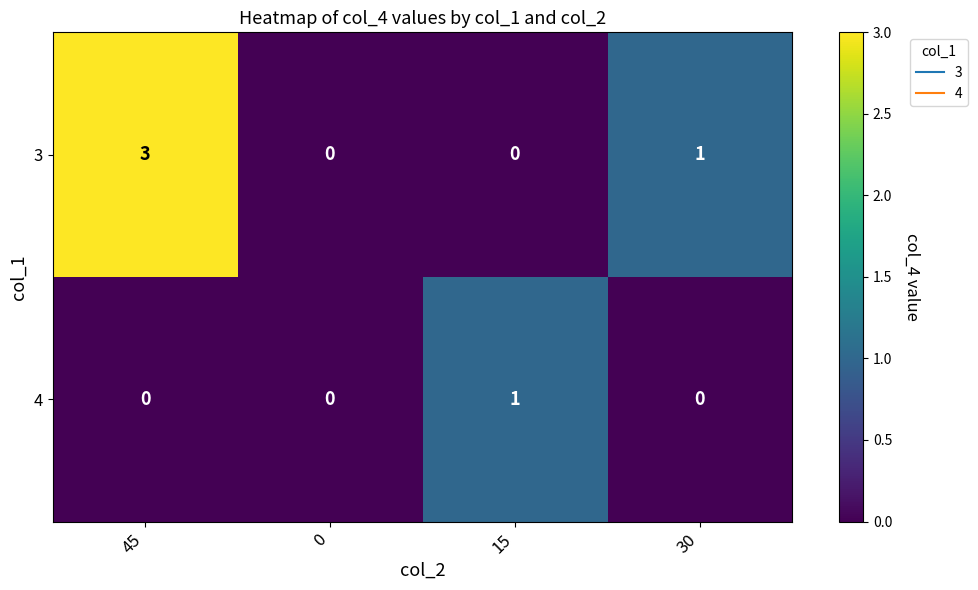

Which series has the widest spread of values?

3